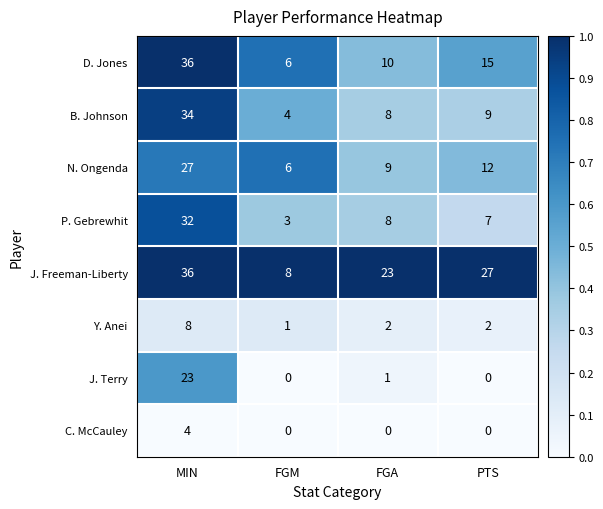

How many C. McCauley values are between 0 and 4?

4